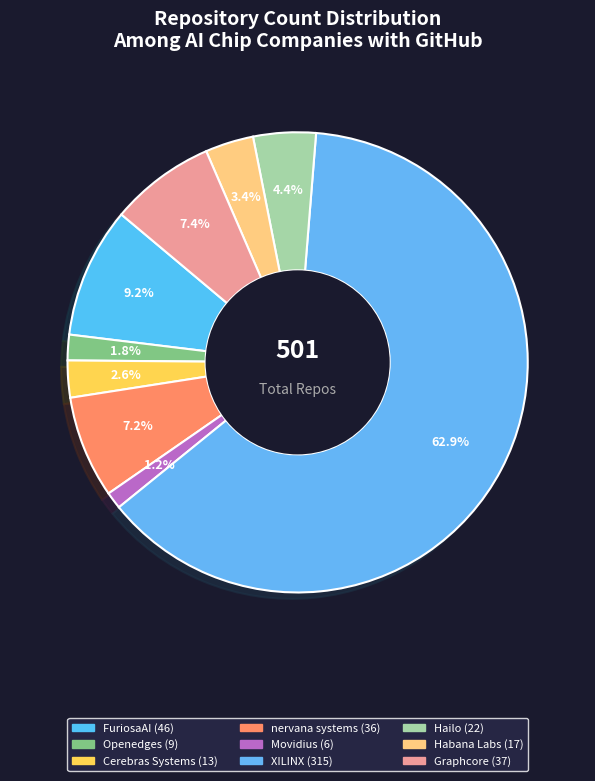

What is the largest slice in the pie chart?

XILINX (315)